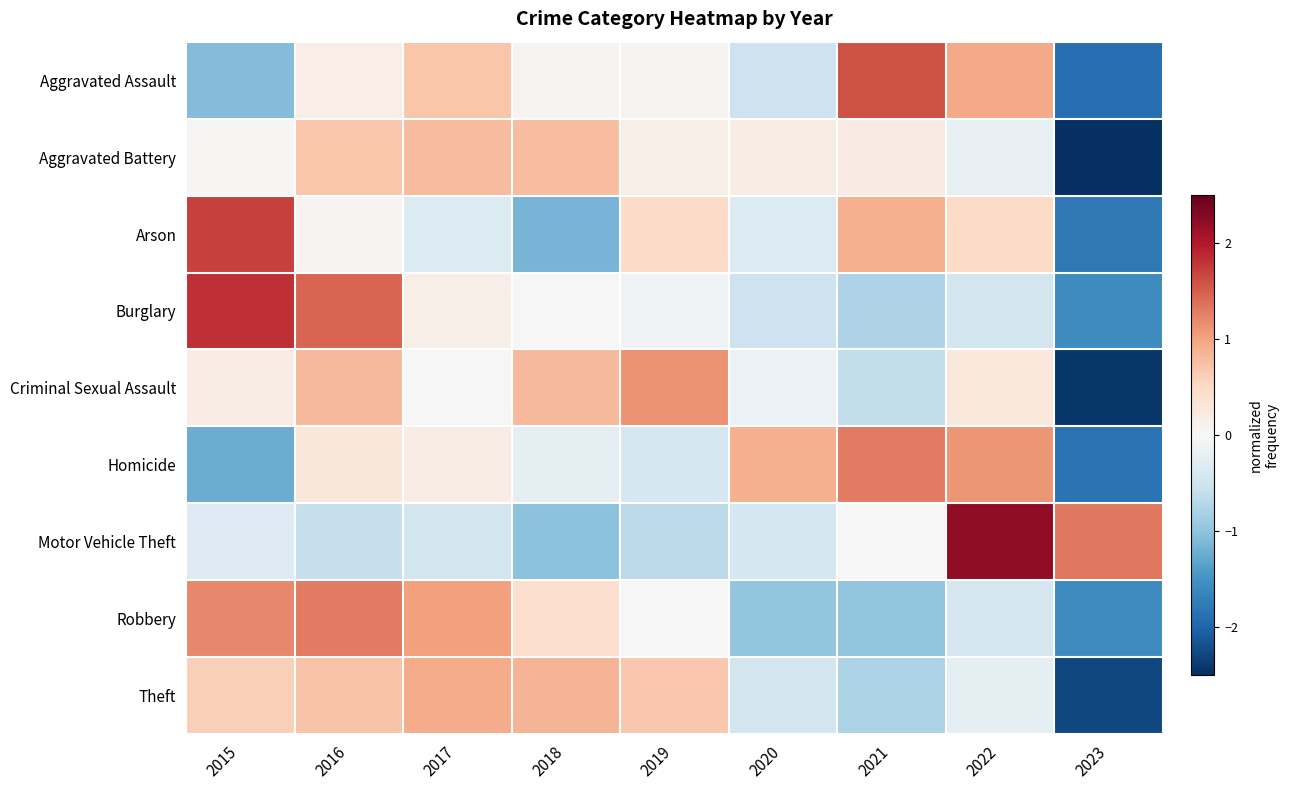

What is the difference between the highest and lowest values at 2019?

1.8